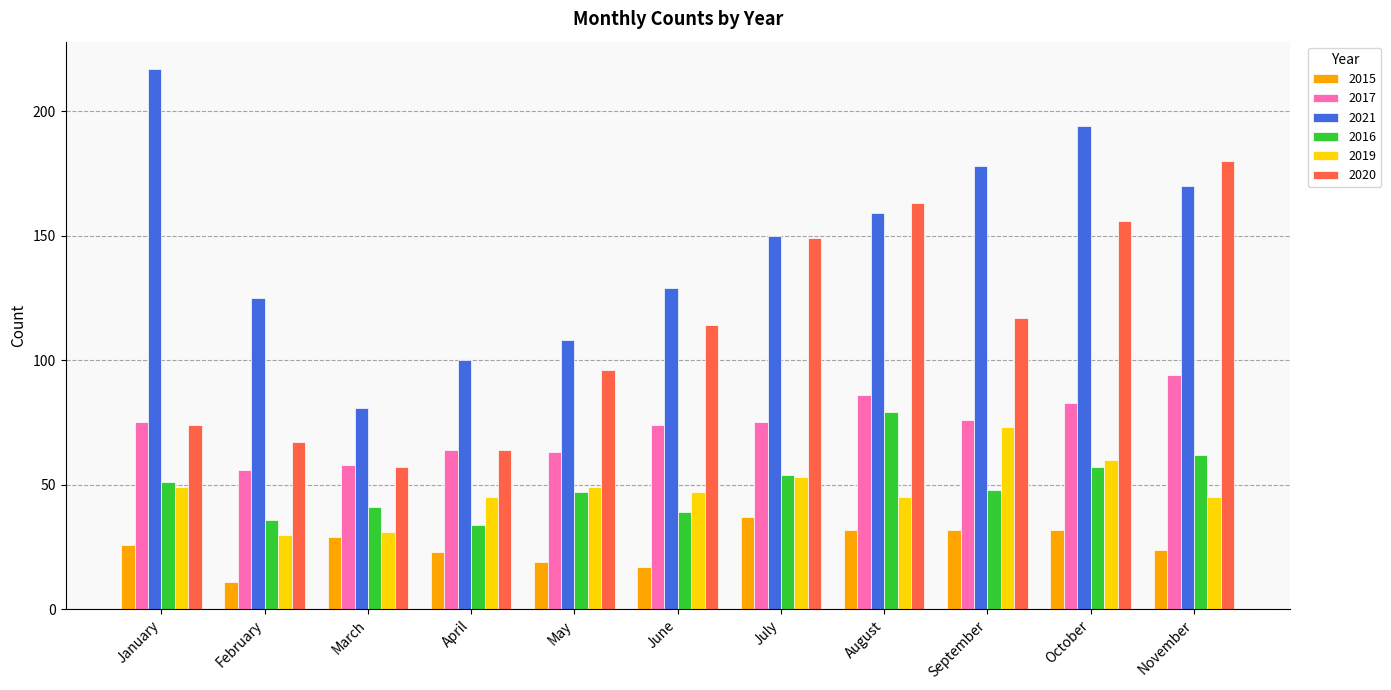

What is the sum of all 2021 values?

1611